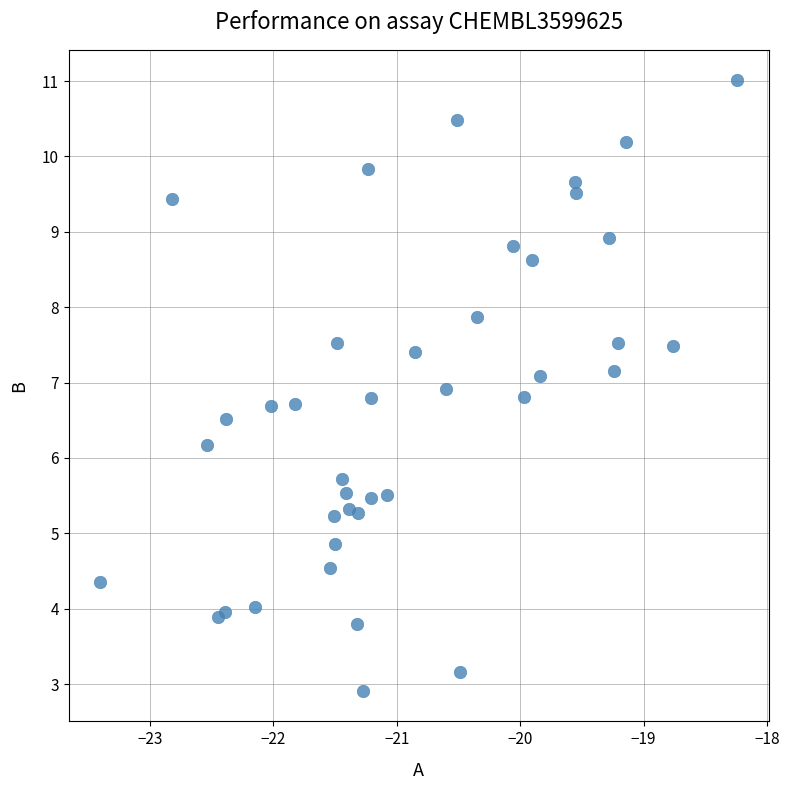

What Y value in the scatter plot is closest to 6?

6.2